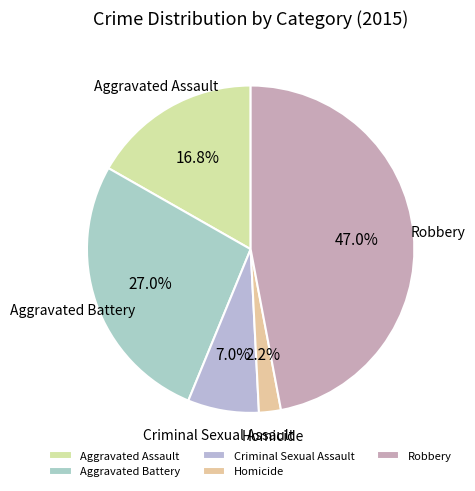

Is there any slice that represents more than half of the pie?

No